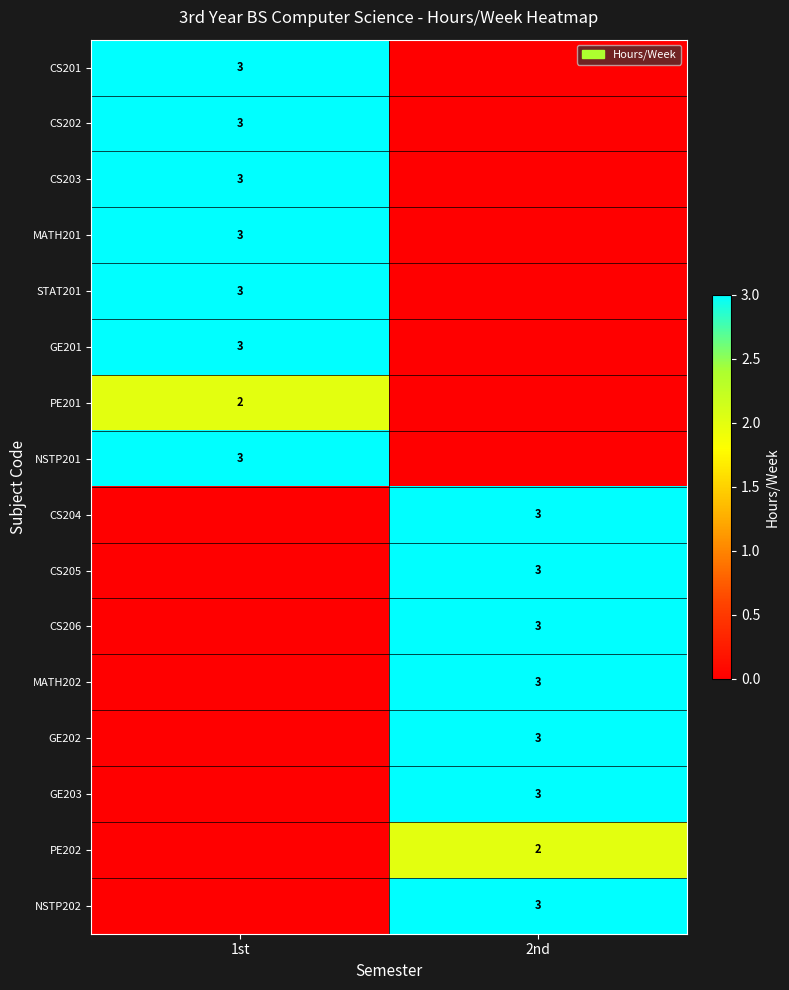

The STAT201 series shows 4 at 1st. True or false?

False